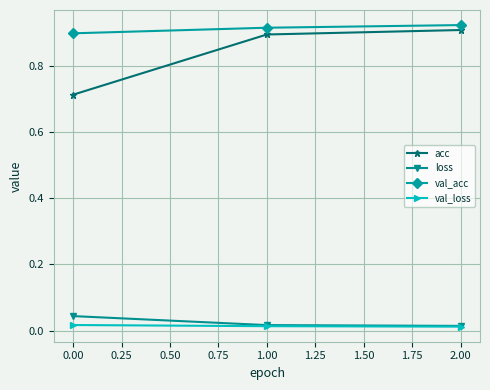

At how many categories does at least one series exceed 0?

3